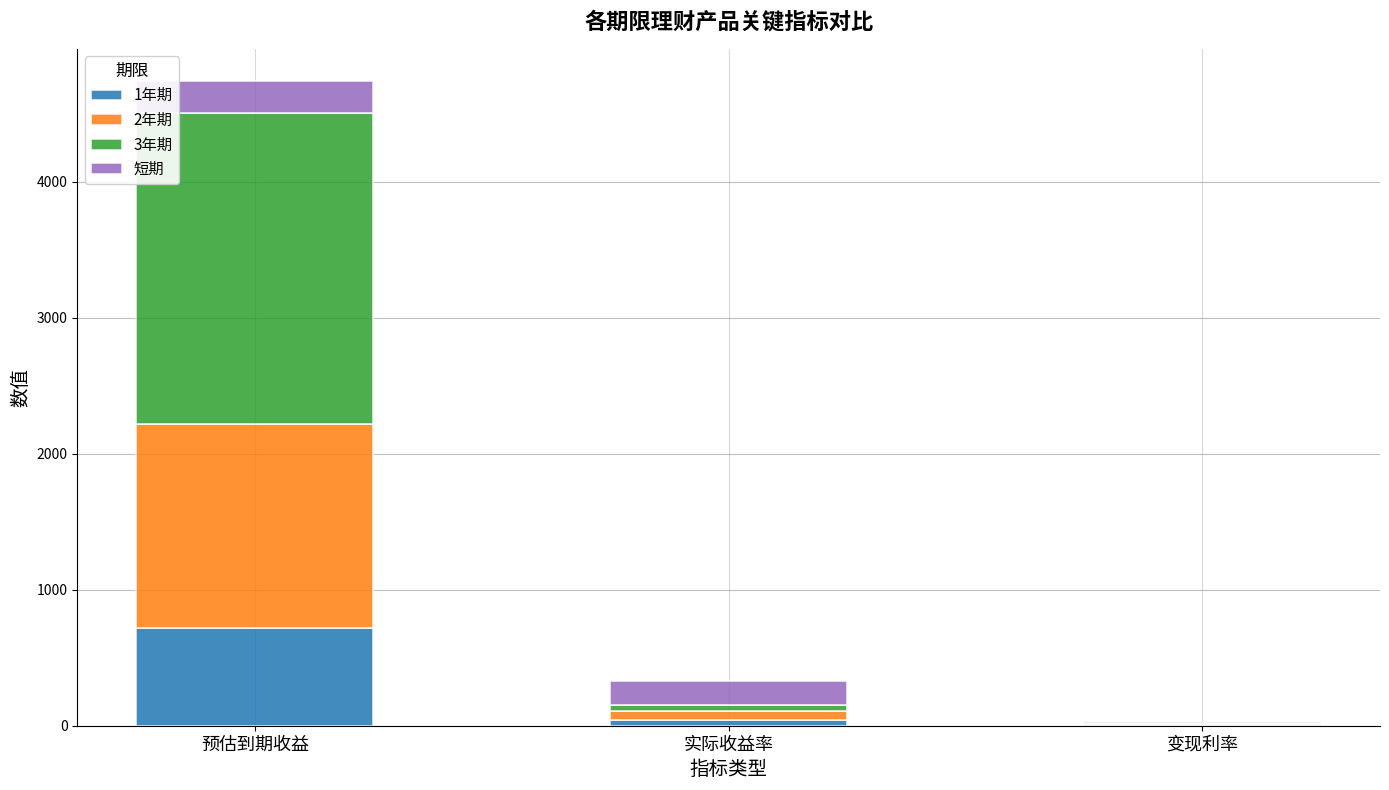

At which category is the sum across all series the highest?

预估到期收益